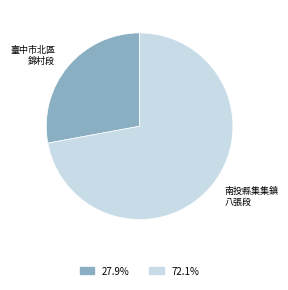

Does any single category account for the majority?

Yes